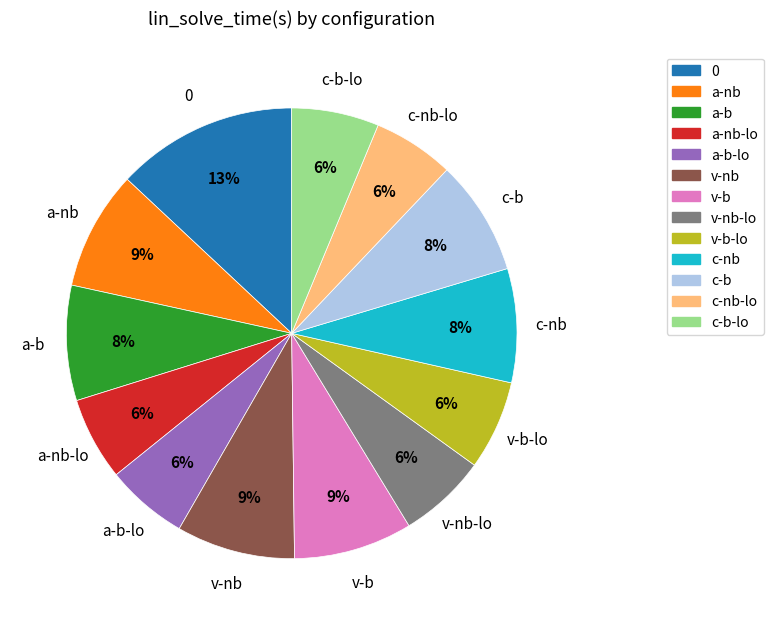

To the nearest percent, what is the average slice percentage?

8%